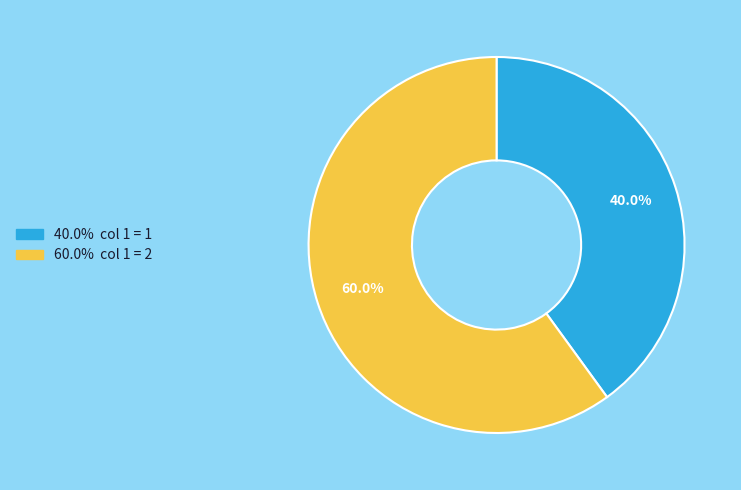

Count the number of slices in the pie.

2